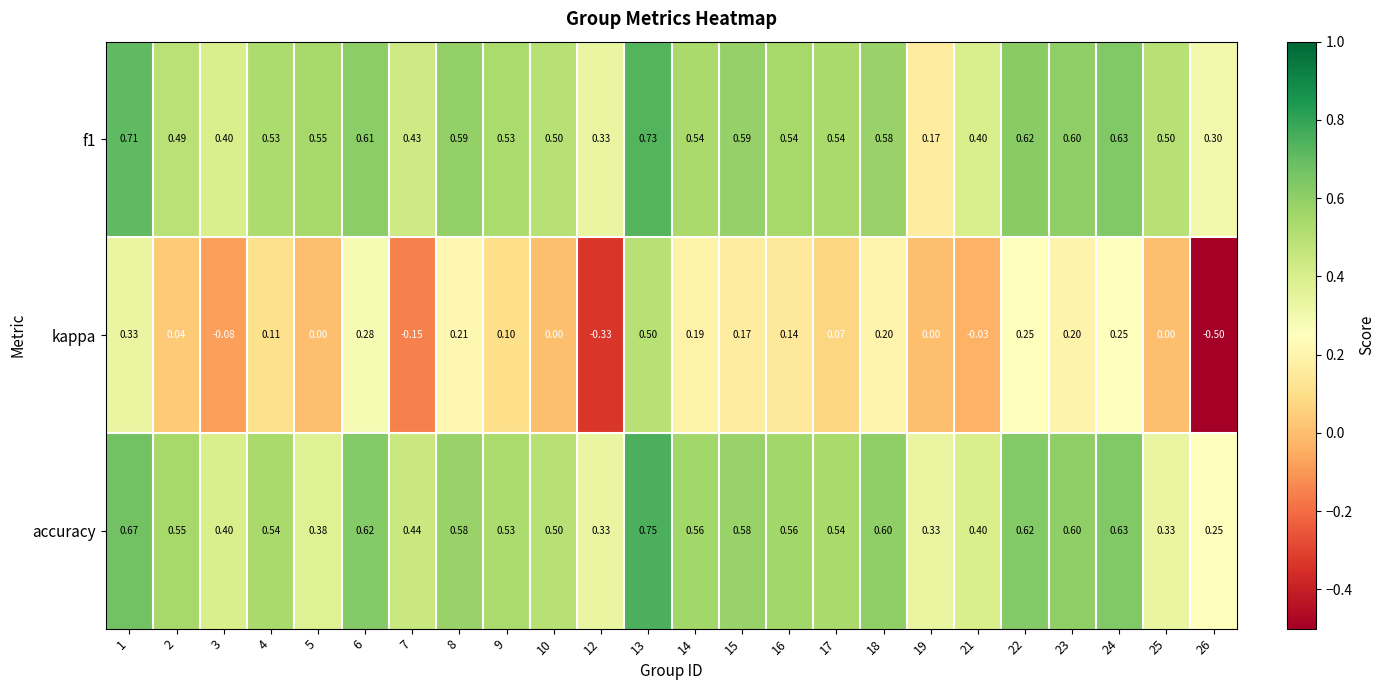

Between 1 and 26, which series saw the biggest shift?

kappa